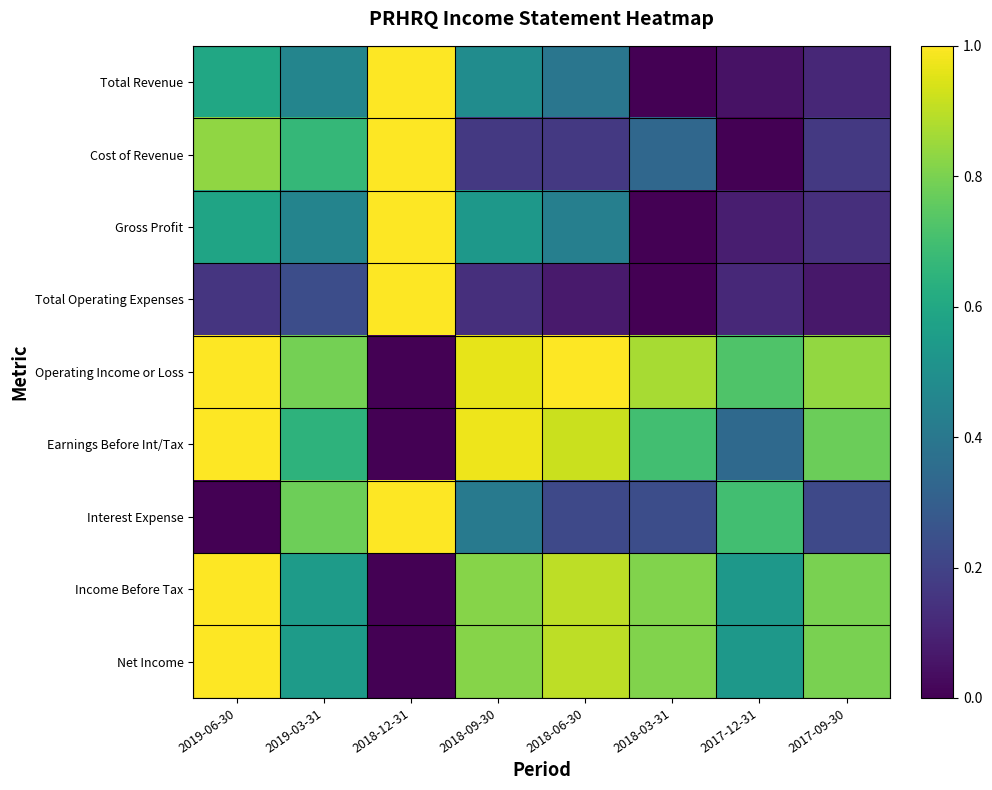

Which series has the largest total across all categories?

Operating Income or Loss